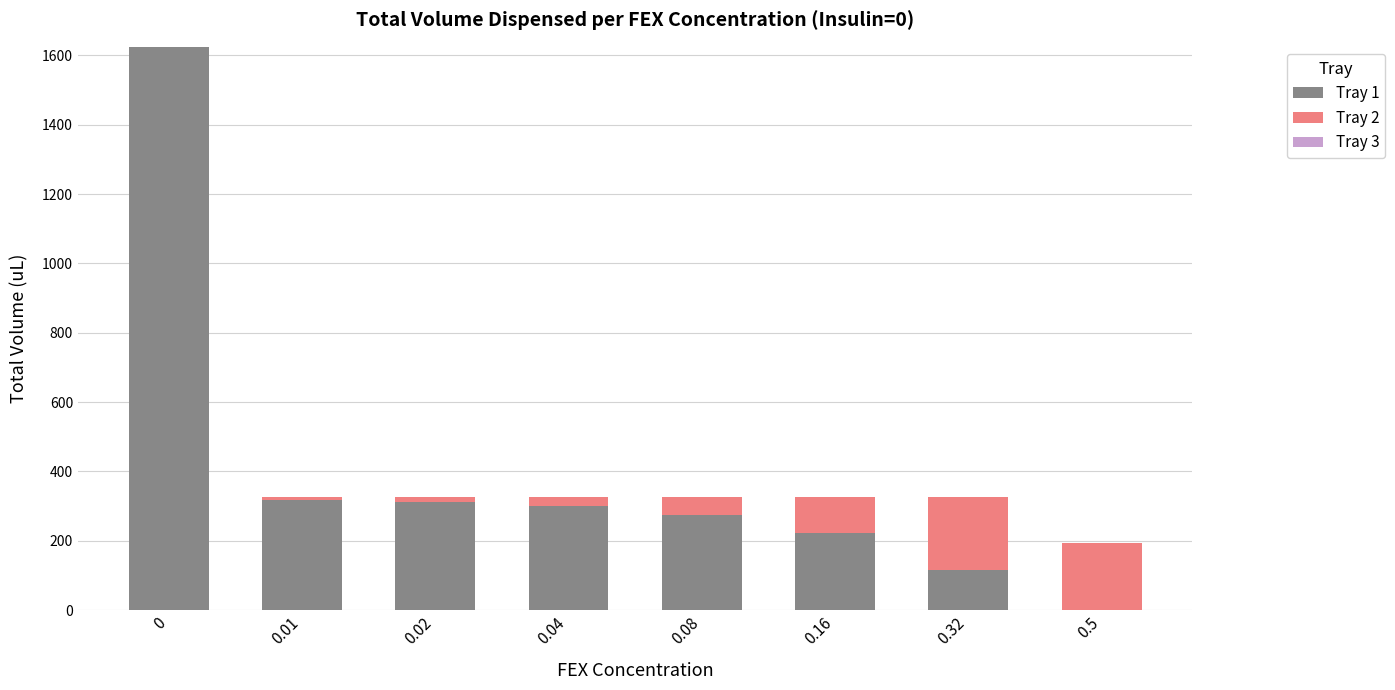

Are the bars horizontal?

No